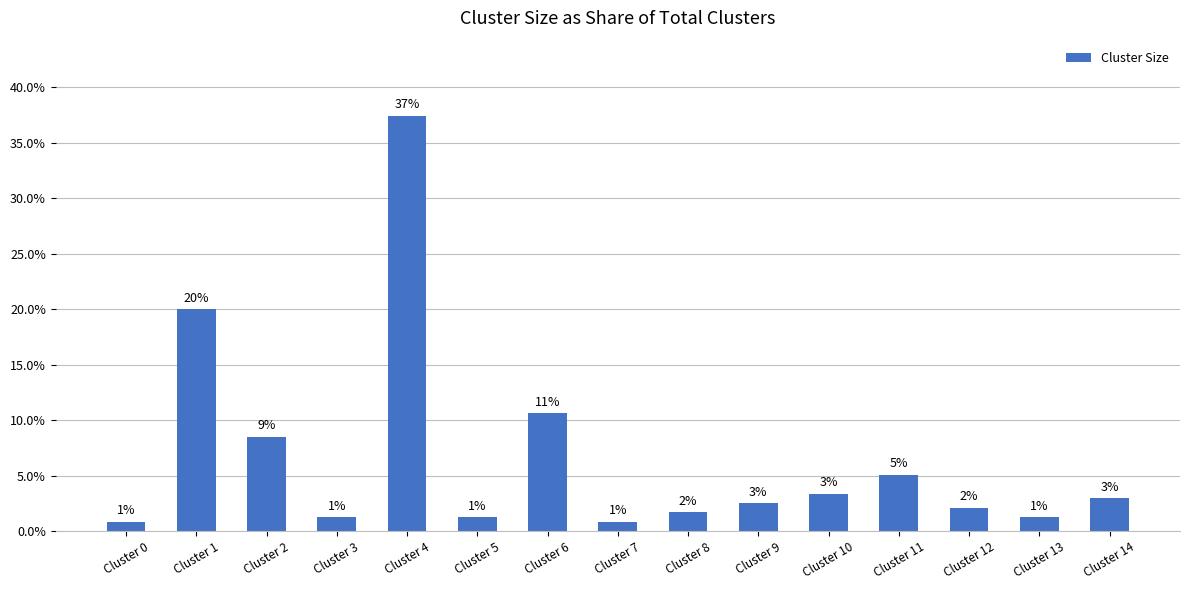

How many bars are there in total?

15